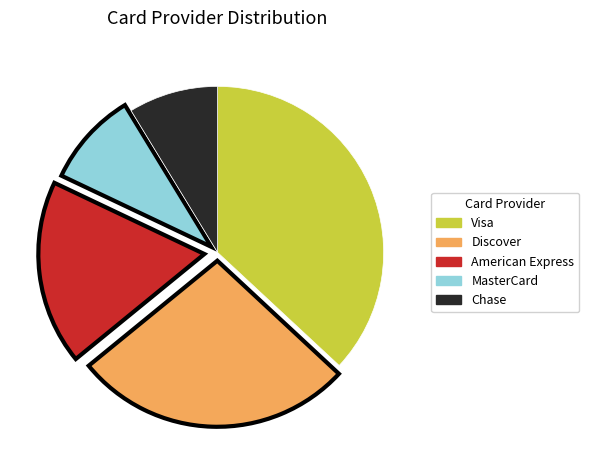

Does Chase represent more than half of the total?

No